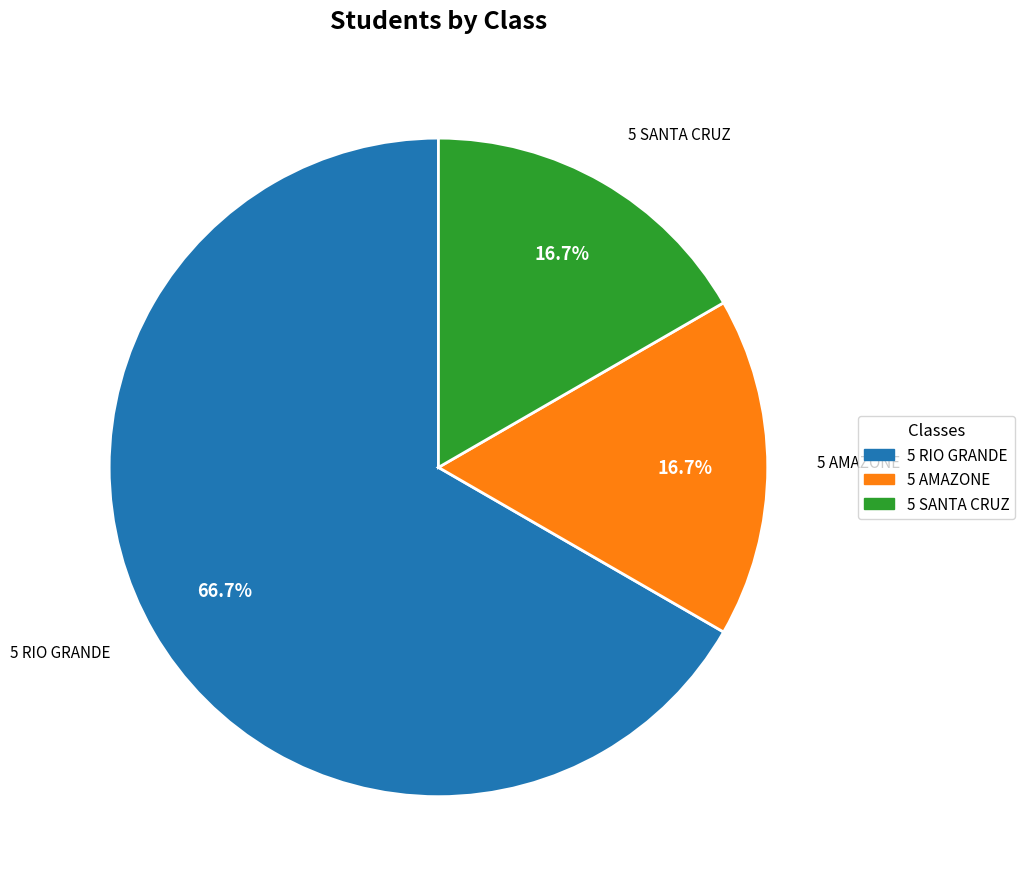

Which slice is the largest?

5 RIO GRANDE